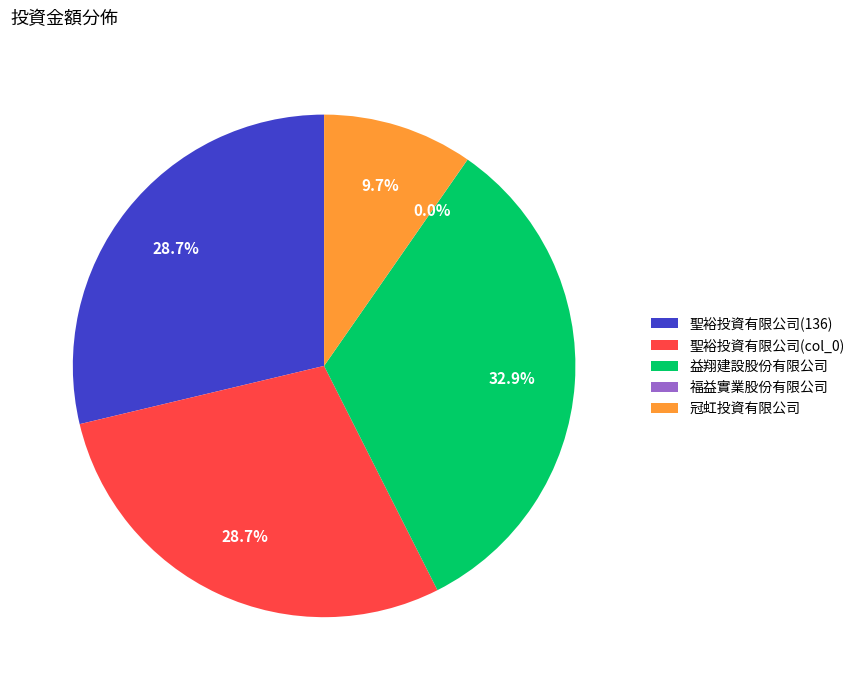

To the nearest percent, what percentage of the pie is 冠虹投資有限公司?

10%